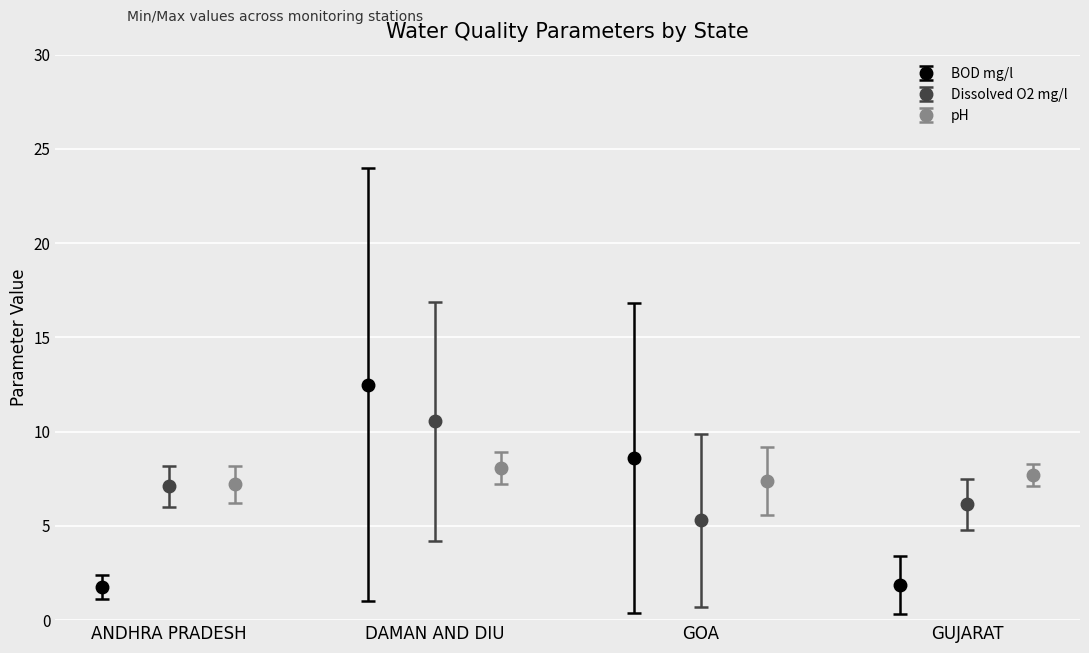

How many interior local peaks does the BOD mg/l series have?

1